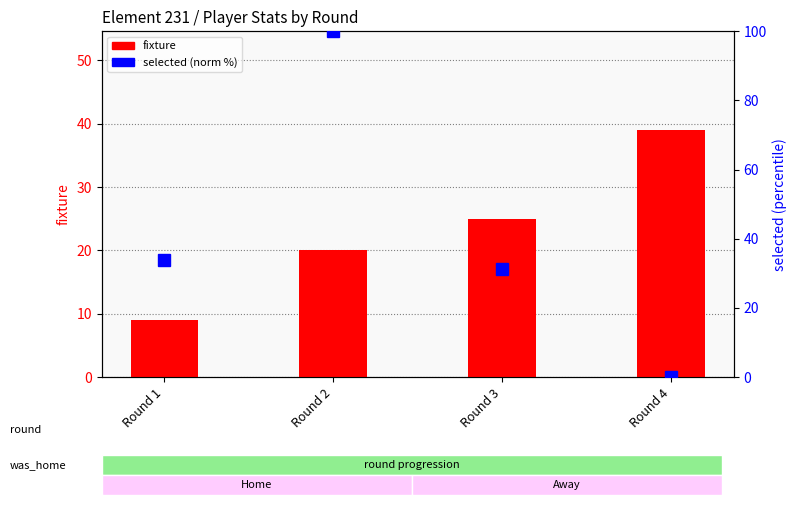

Which category has the highest value across all series?

Round 2